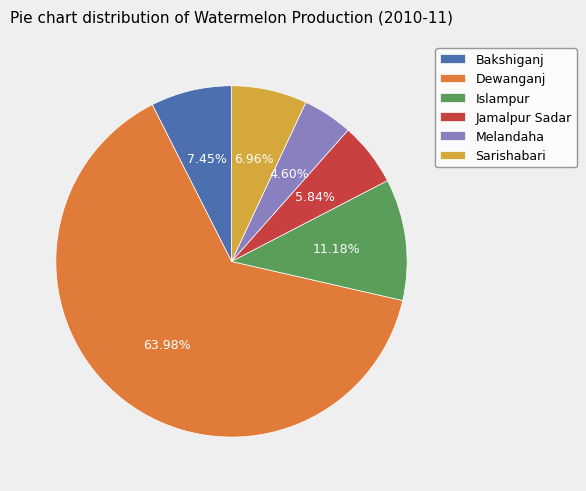

Is there a majority slice in this chart?

Yes